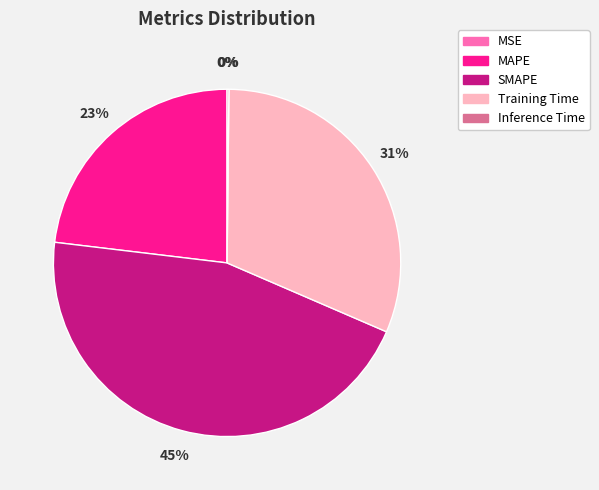

Which slice is the largest?

SMAPE